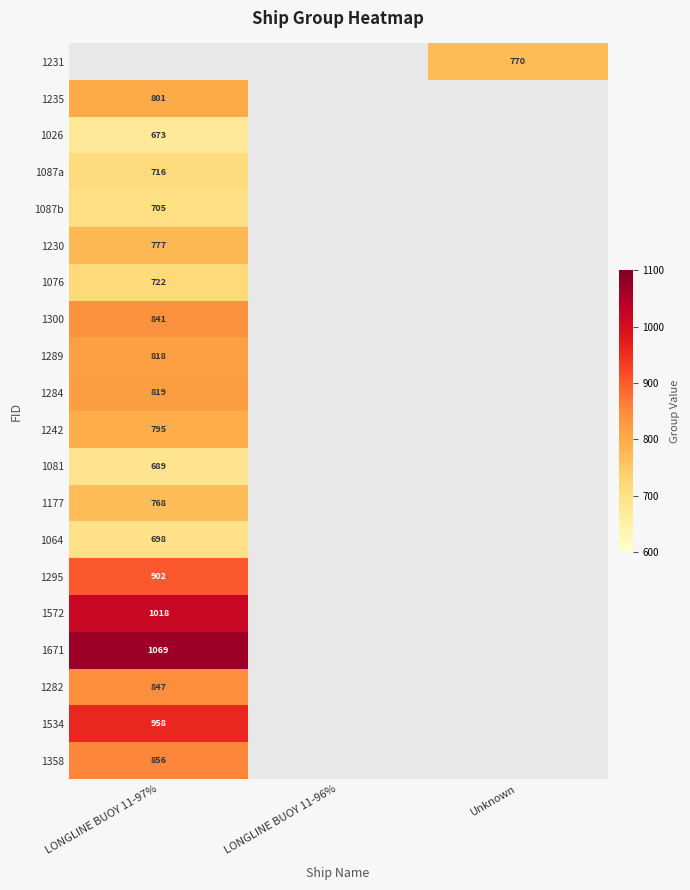

True or false: 1572 has a value of 1018 at LONGLINE BUOY 11-97%.

True